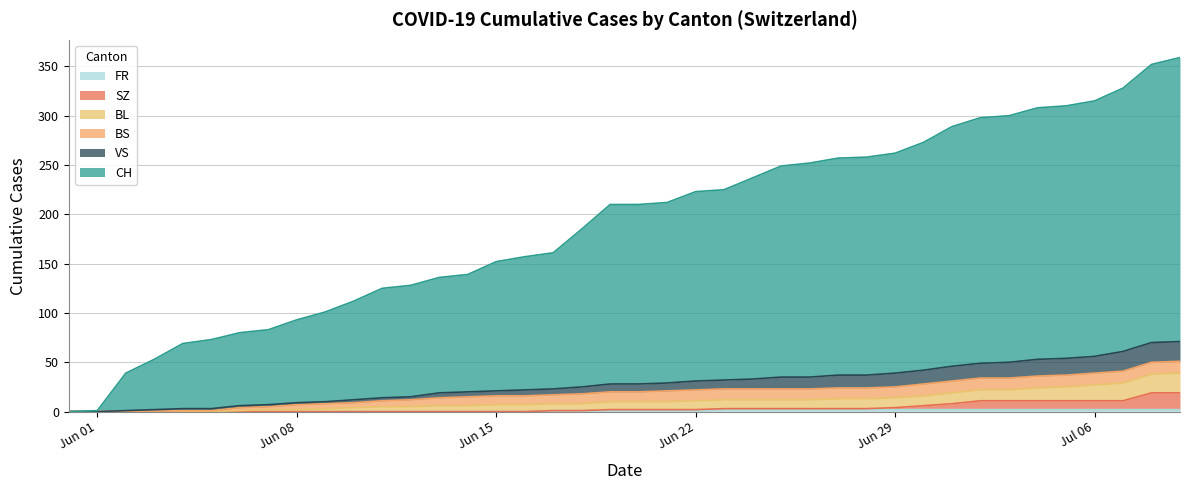

True or false: FR and BL intersect in this chart.

False